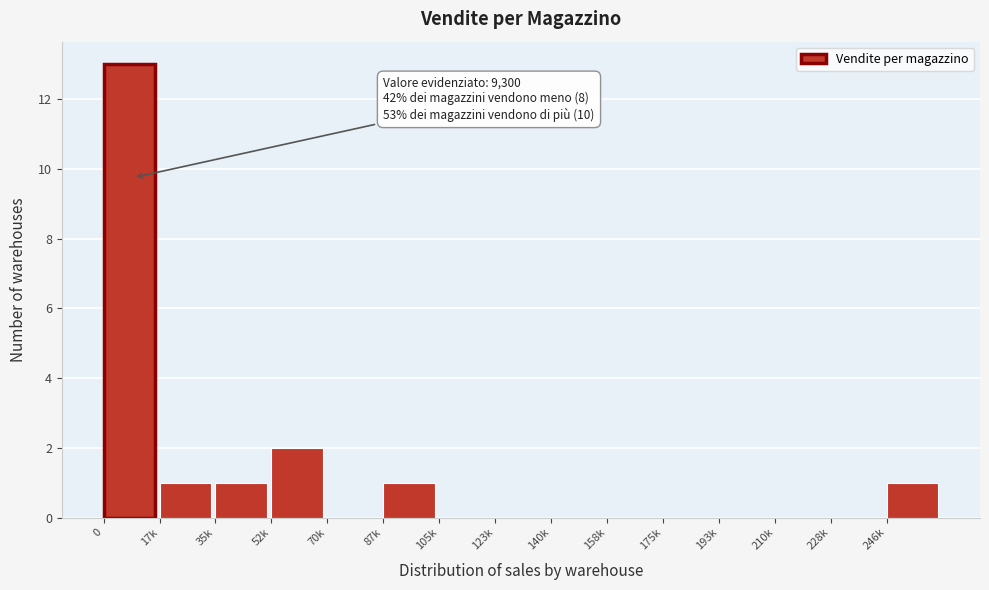

Reading left to right, what are all the values shown in this chart?

0=13	17k=1	35k=1	52k=2	70k=0	87k=1	105k=0	123k=0	140k=0	158k=0	175k=0	193k=0	210k=0	228k=0	246k=1